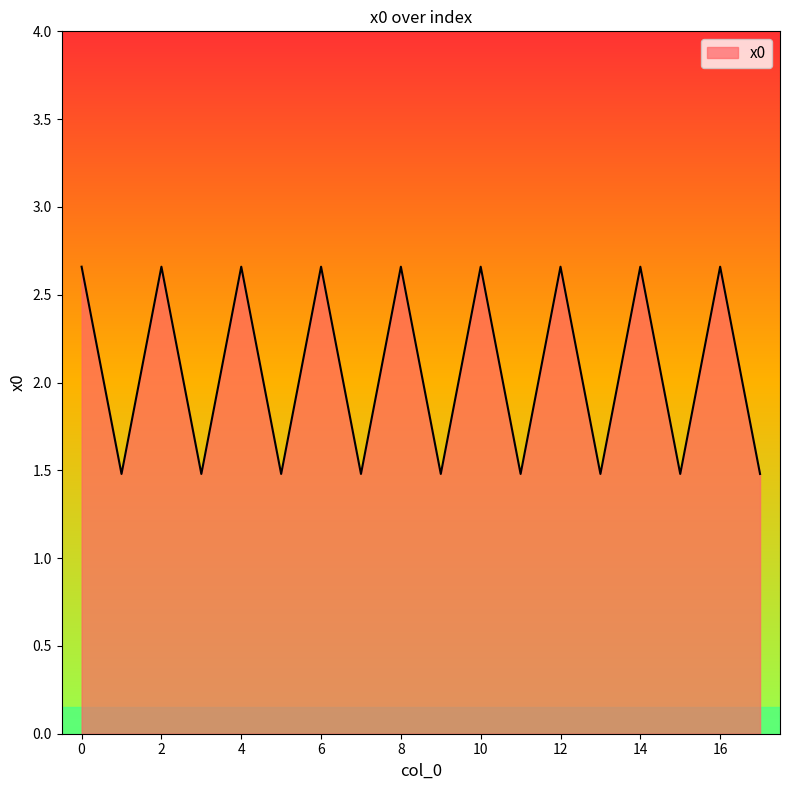

What is the smallest value displayed?

1.5